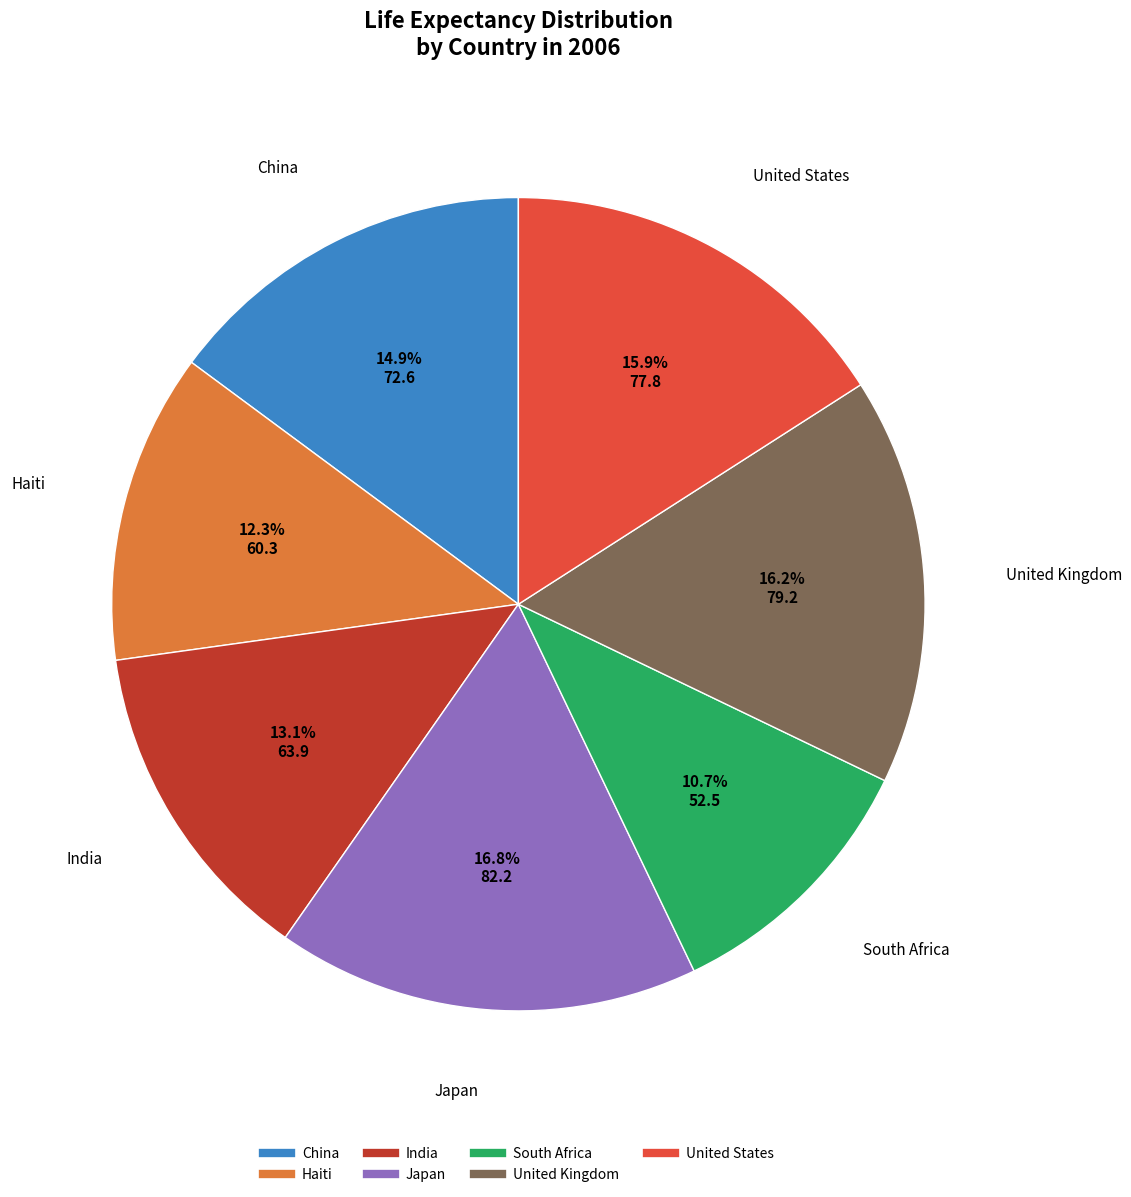

To the nearest percent, what is the combined percentage of United States and Japan?

33%